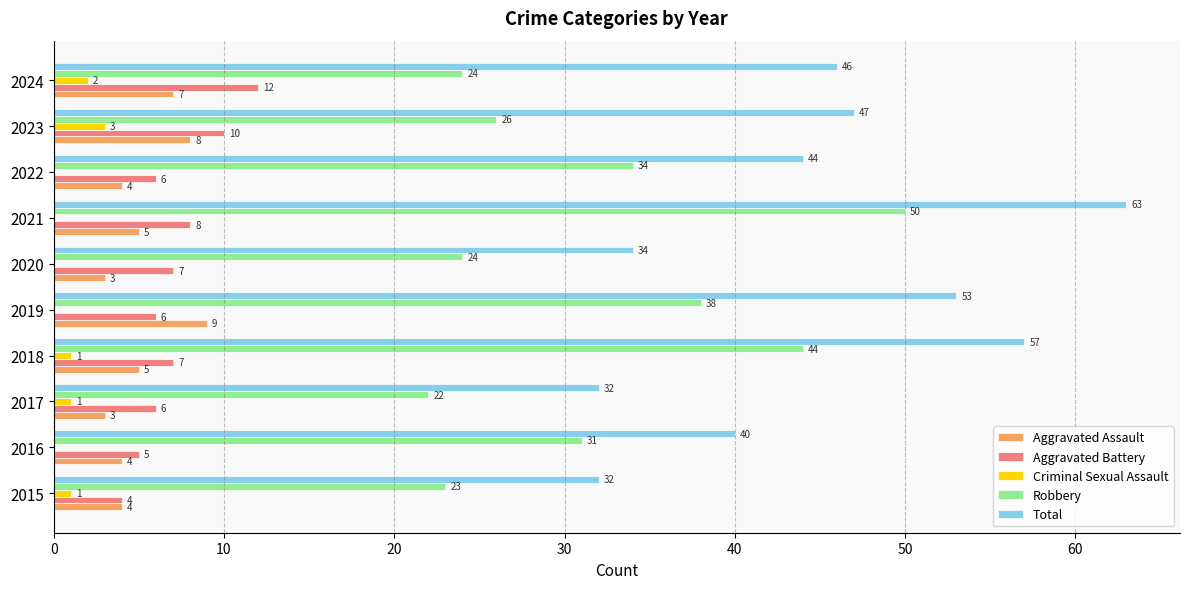

What is the sum of the Robbery values at 2016 and 2024?

55